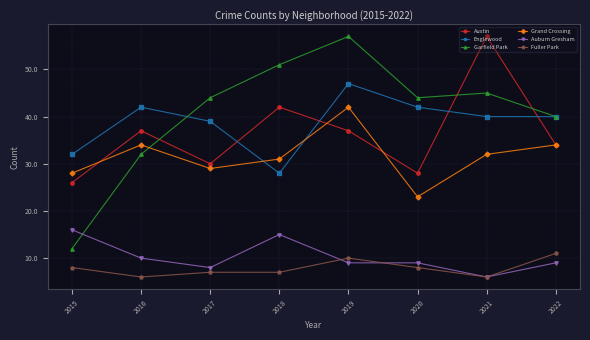

Reading left to right, list all the values displayed in this chart.

Austin: 26	37	30	42	37	28	57	34
Englewood: 32	42	39	28	47	42	40	40
Garfield Park: 12	32	44	51	57	44	45	40
Grand Crossing: 28	34	29	31	42	23	32	34
Auburn Gresham: 16	10	8	15	9	9	6	9
Fuller Park: 8	6	7	7	10	8	6	11